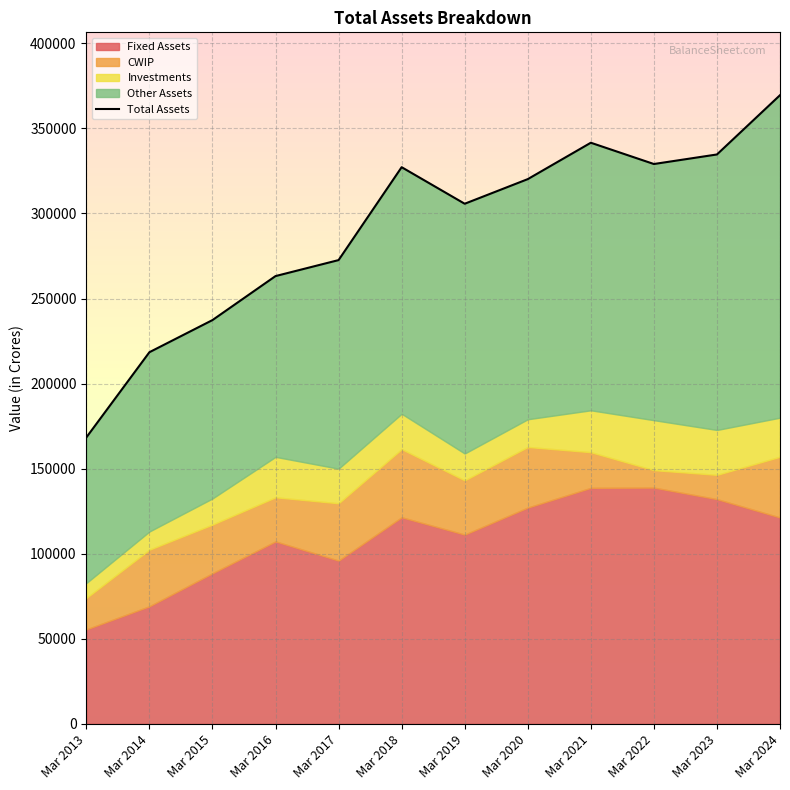

The chart shows a value of 341570 at Mar 2021. True or false?

True